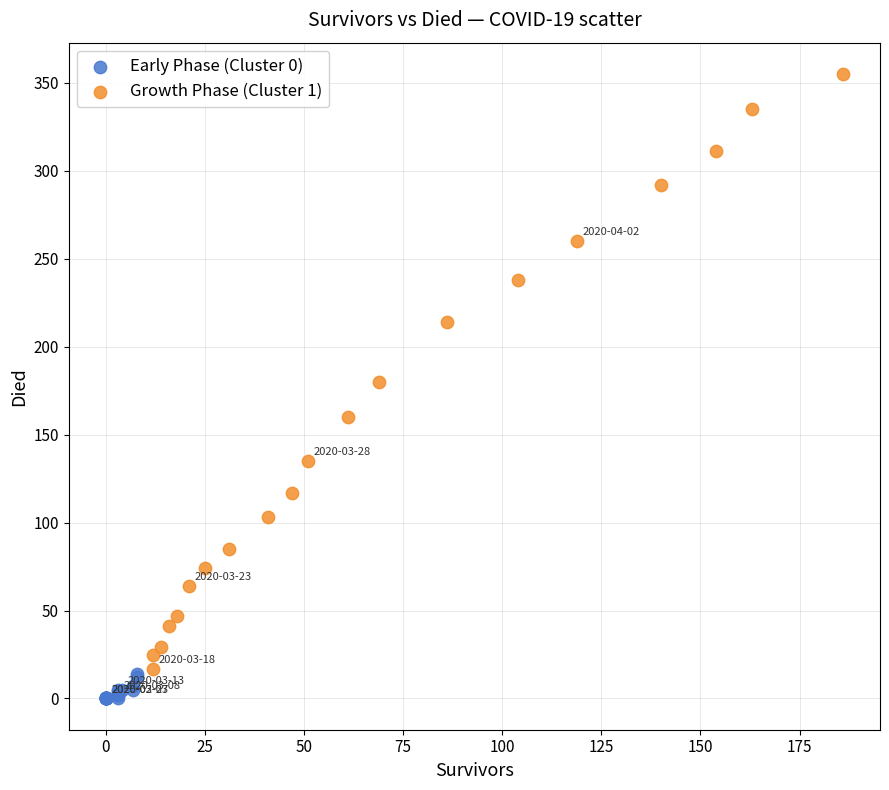

Which series has the widest spread of Y values?

Growth Phase (Cluster 1)